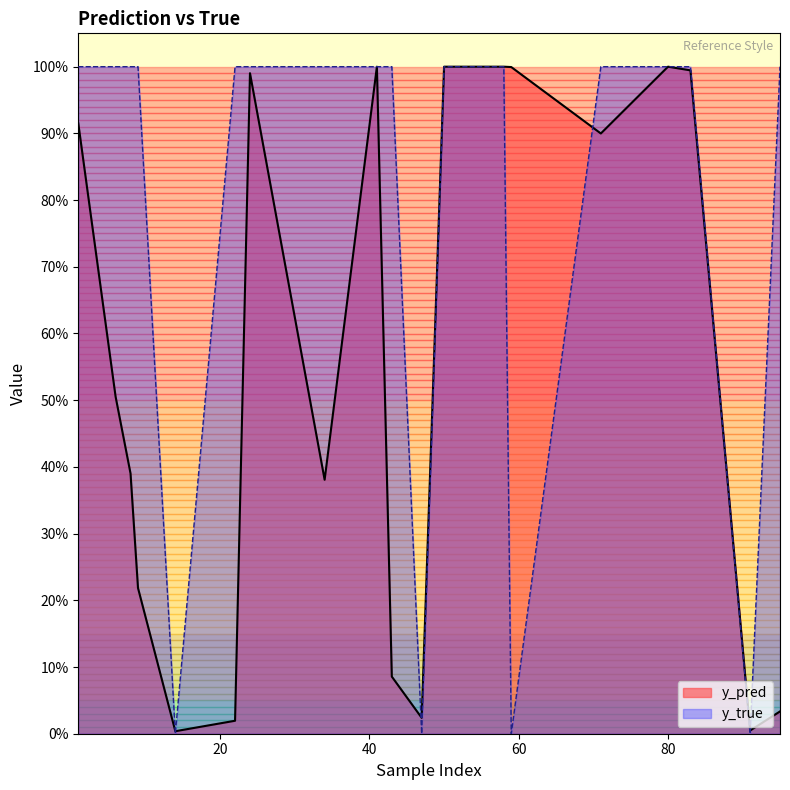

Rank the series by their maximum value, from lowest to highest.

y_pred, y_true